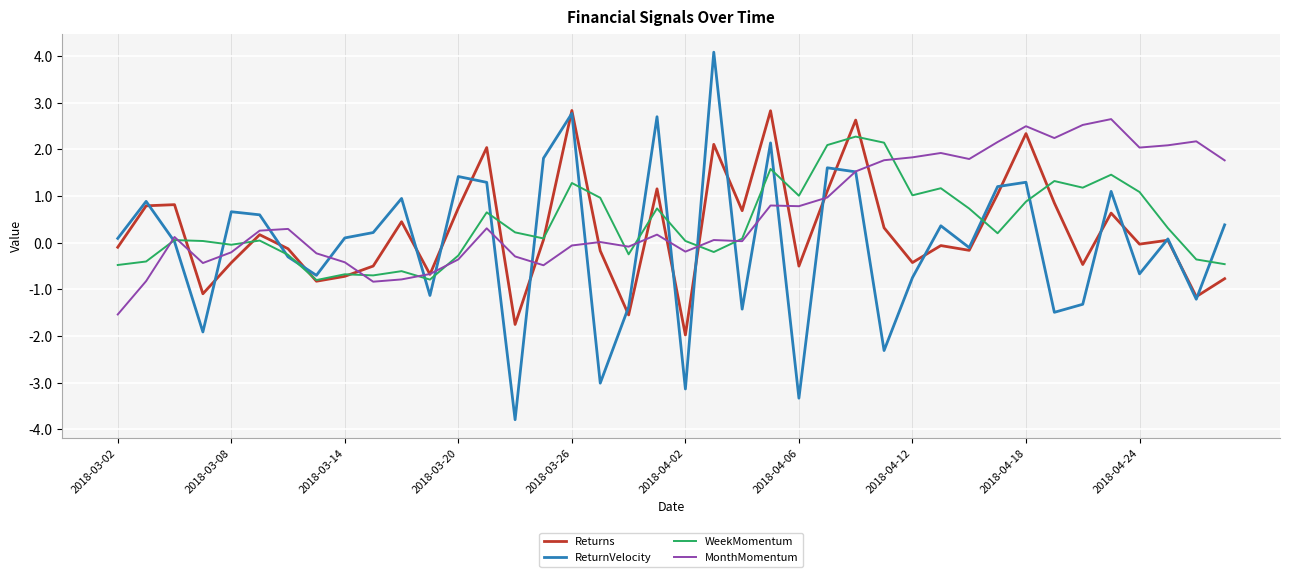

Which series has the largest range (max minus min)?

ReturnVelocity